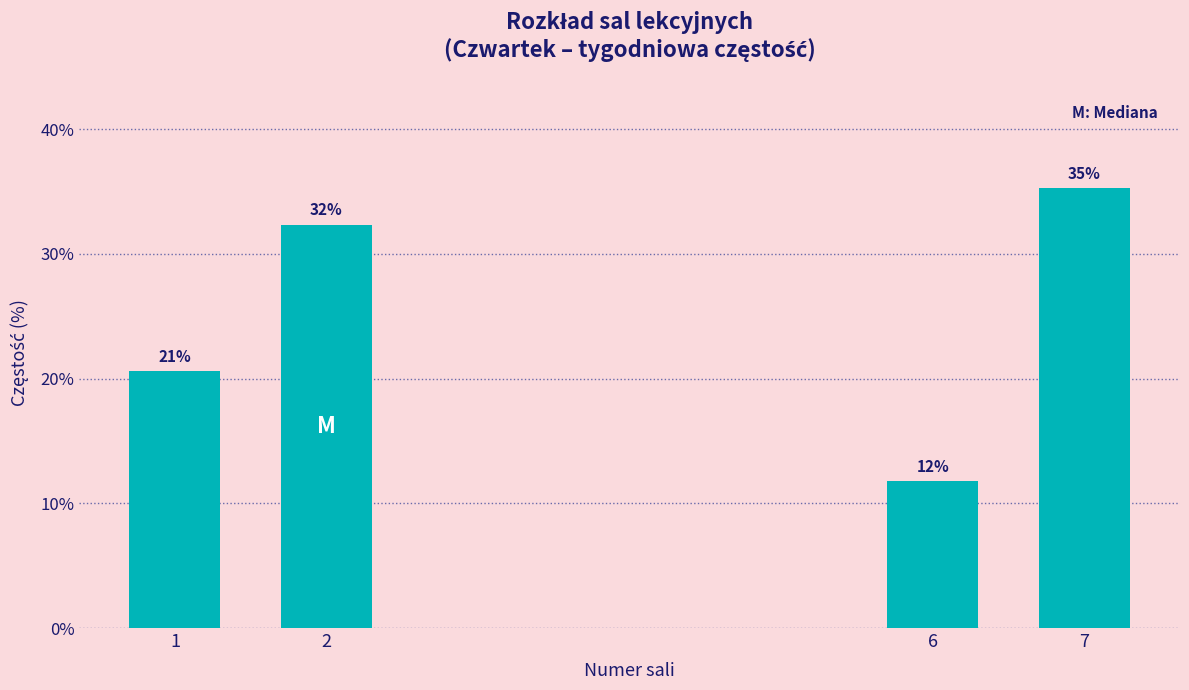

Does the chart contain any negative values?

No